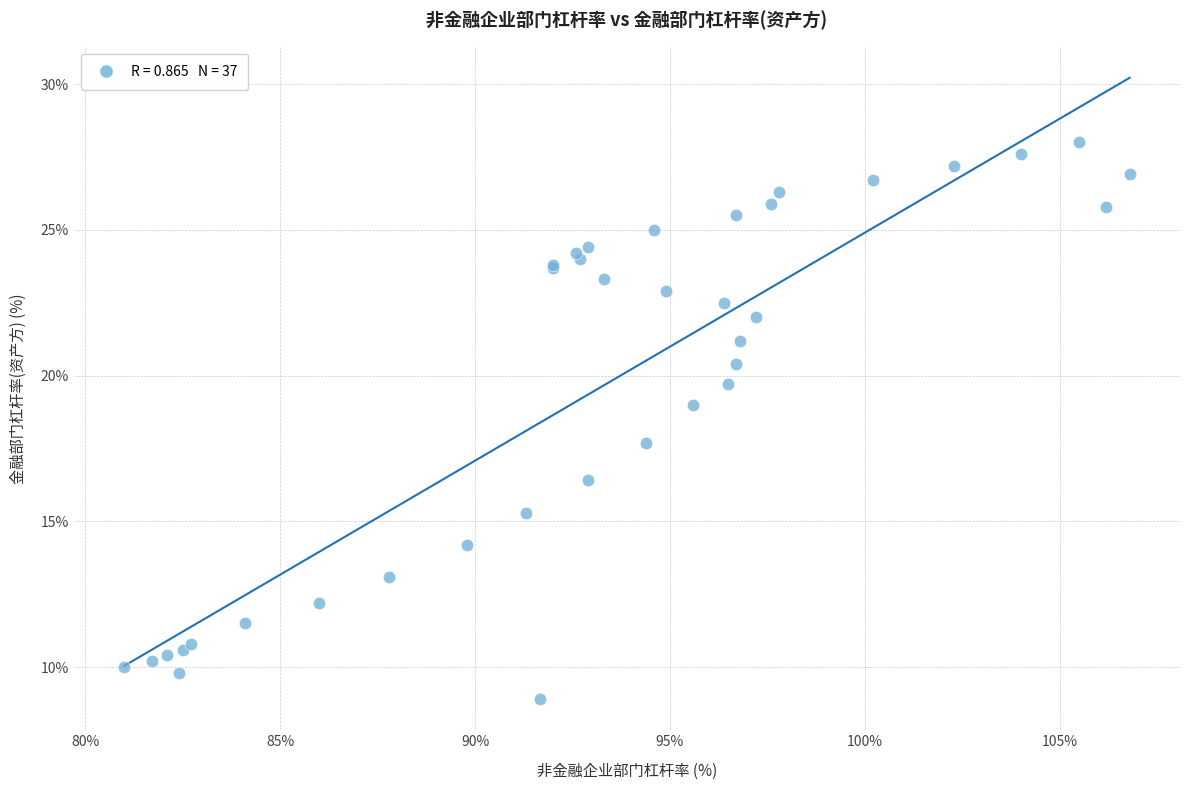

What Y value in the scatter plot is closest to 18?

17.7